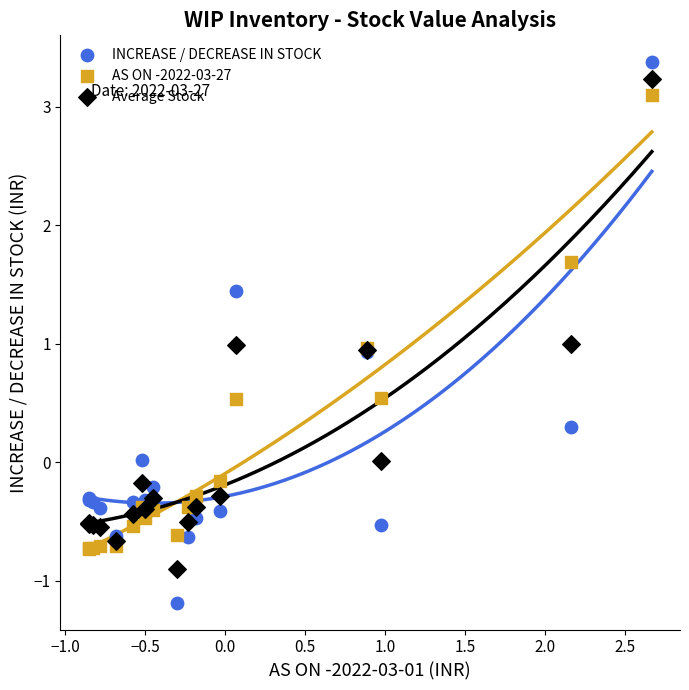

Which series reaches the minimum Y coordinate?

INCREASE / DECREASE IN STOCK